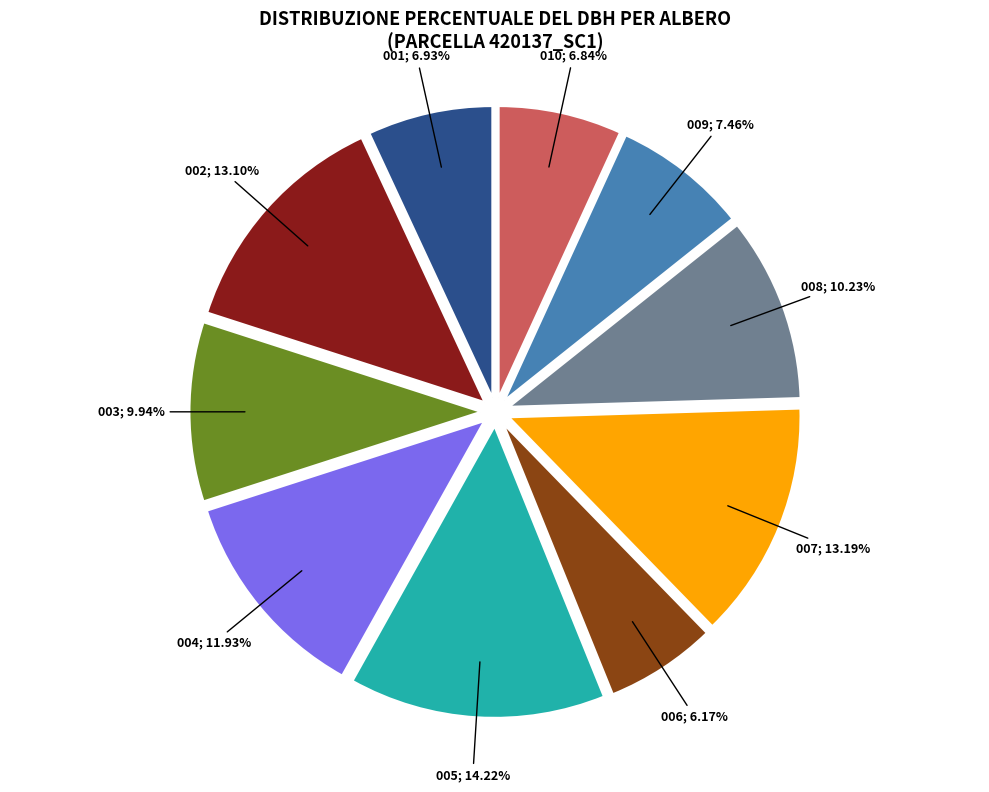

Is there a majority slice in this chart?

No